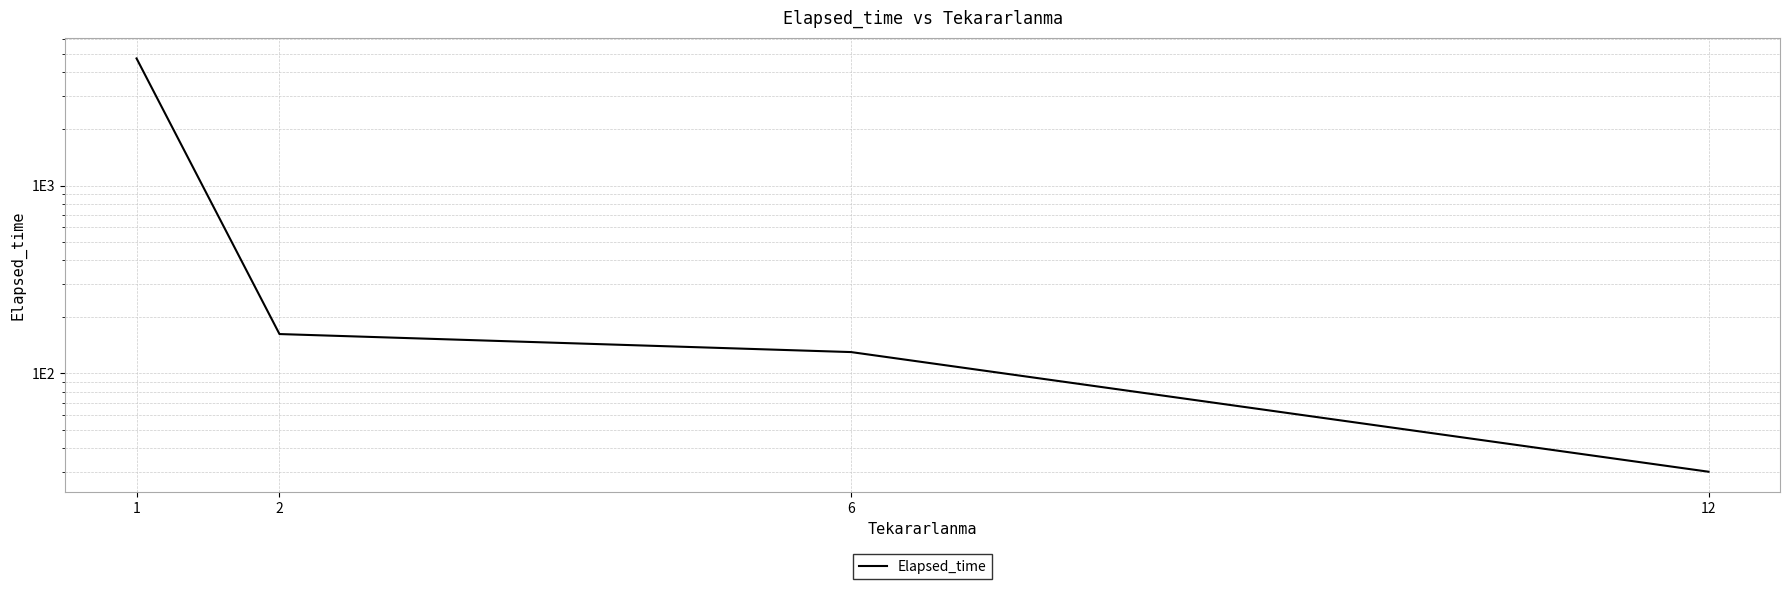

How many lines are shown in the chart?

1